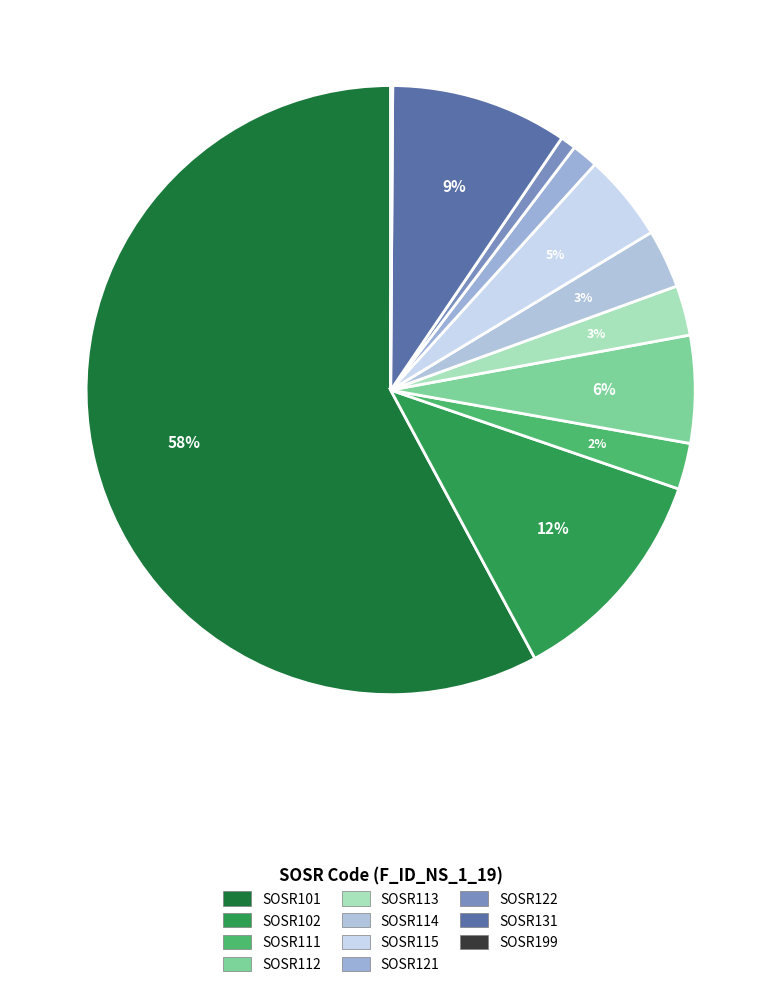

How much of the chart is everything except SOSR101?

42.1%